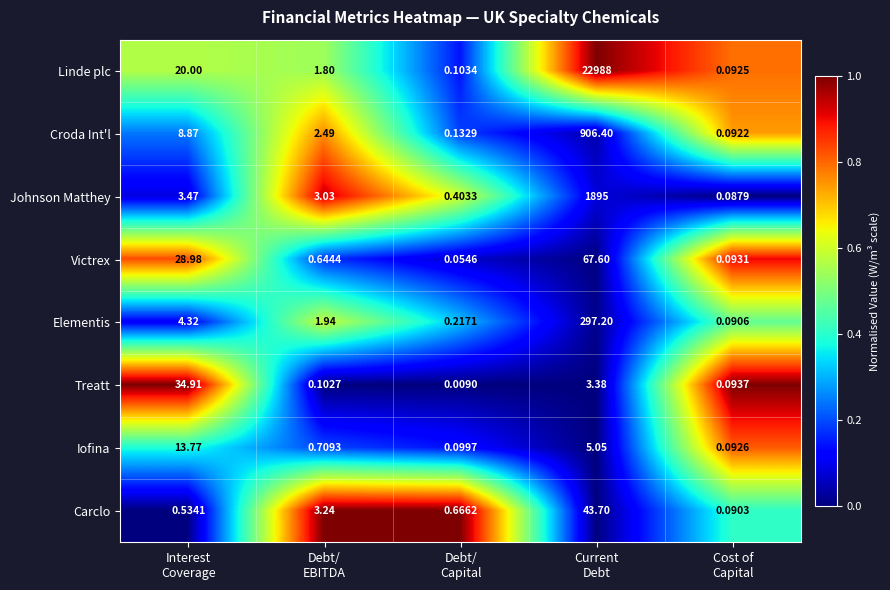

What is the total value across all series at Interest
Coverage?

114.9